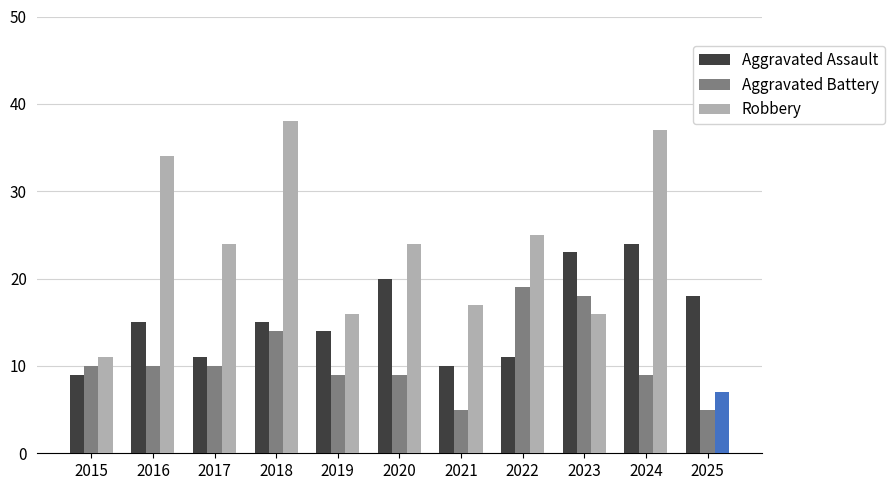

Is it true that Robbery equals 26 at 2021?

False